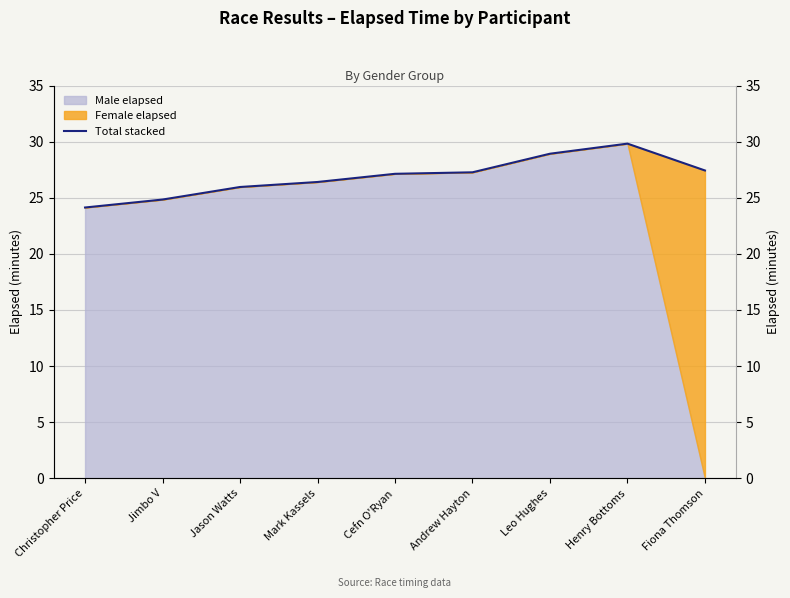

Does the chart display data point markers on the line(s)?

No